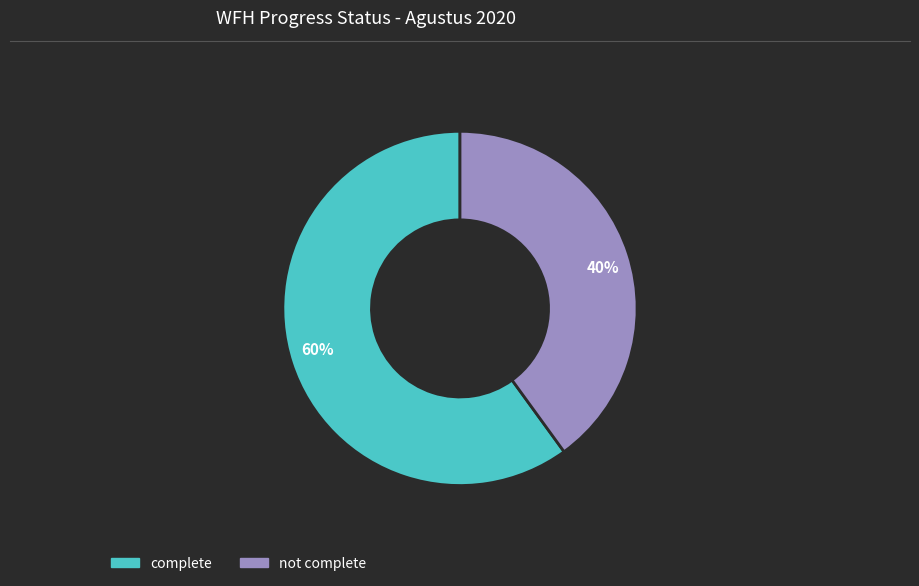

Which slice is the smallest?

40%